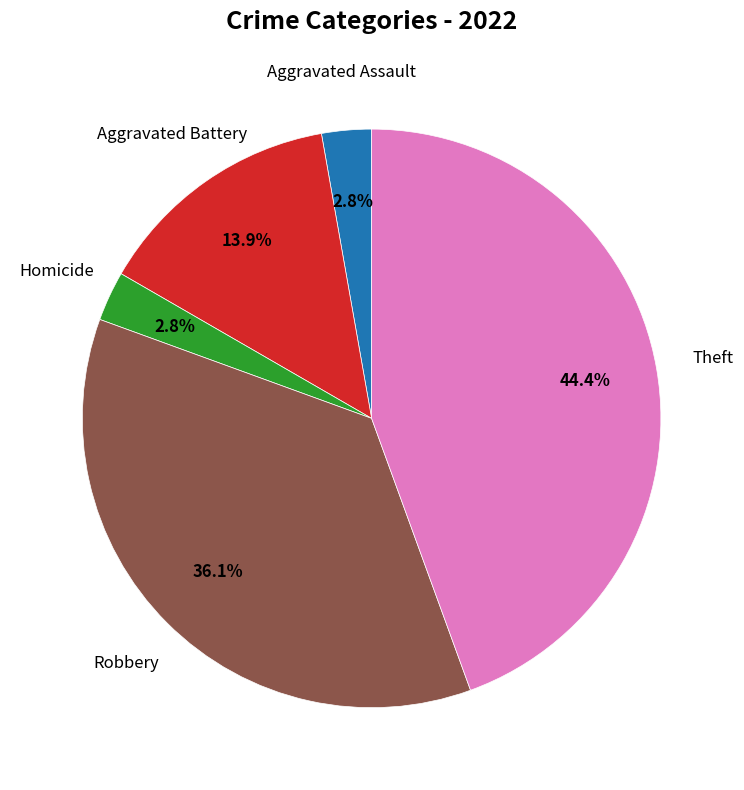

Does any single category account for the majority?

No